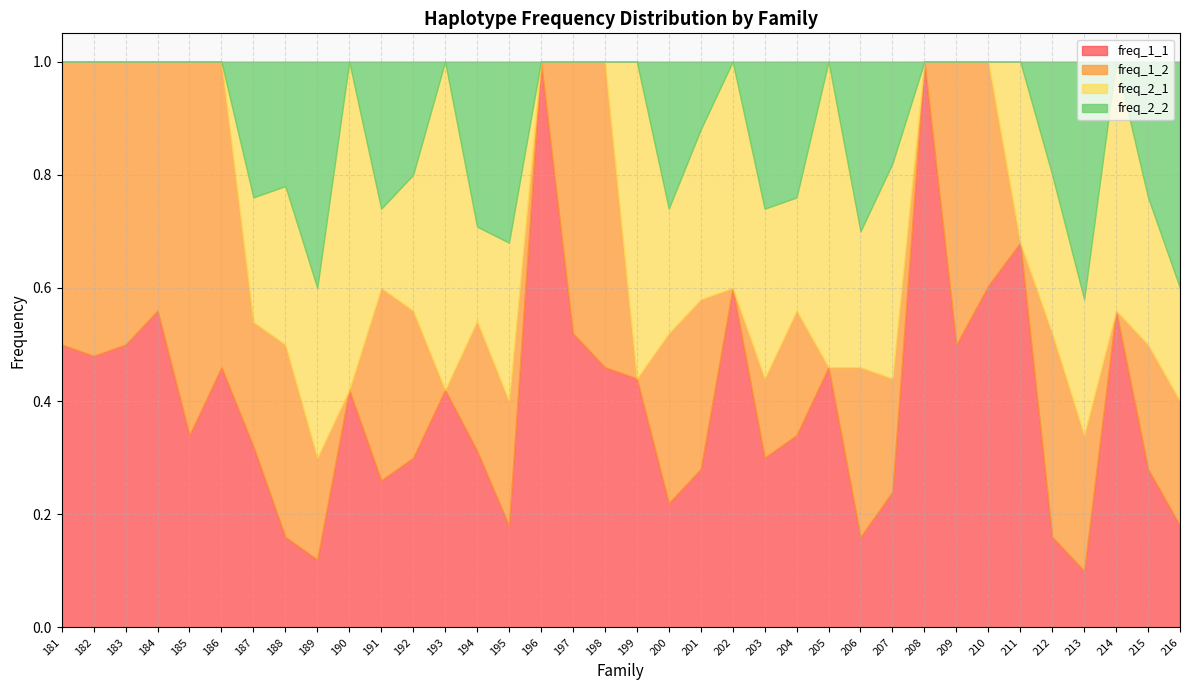

True or false: freq_1_1 and freq_2_2 cross at least once.

True